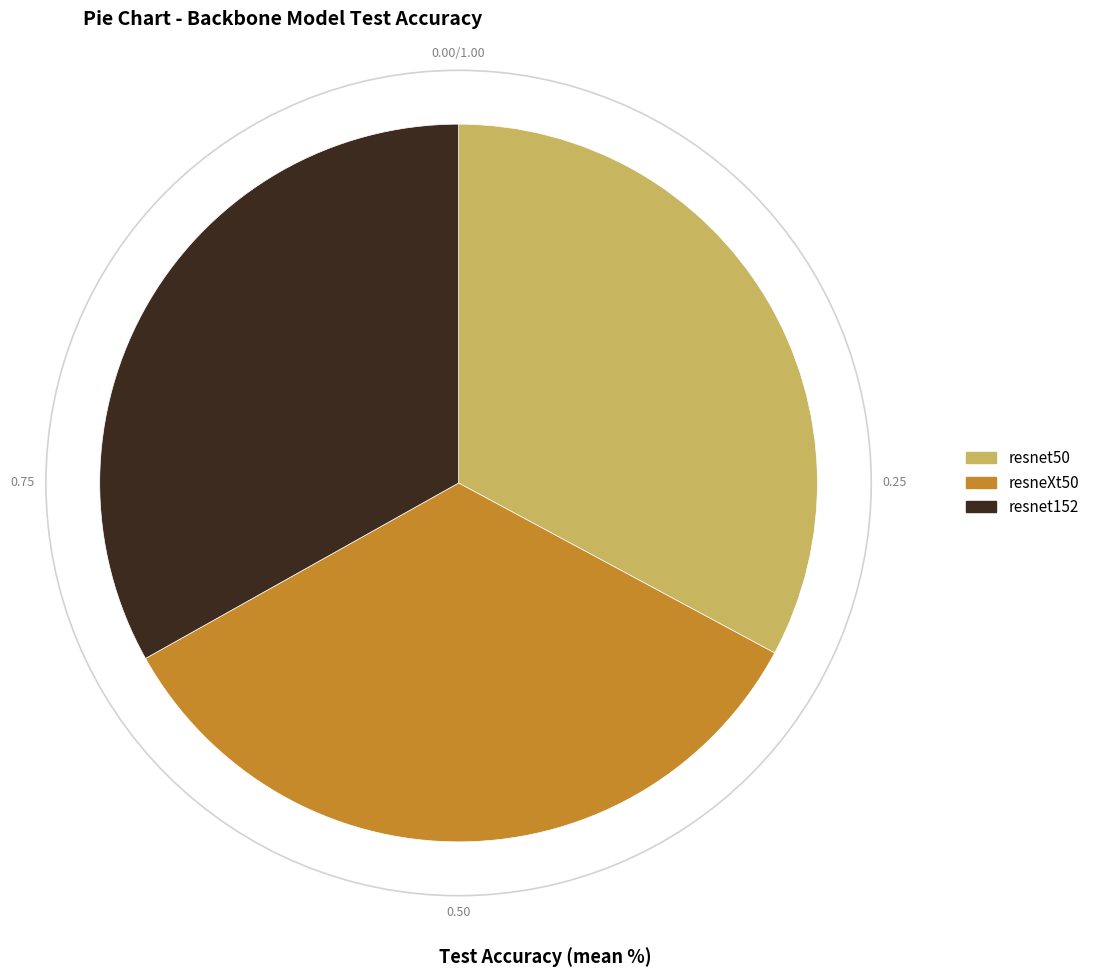

Approximately how many times larger is the value at resneXt50 compared to resnet152?

1.0